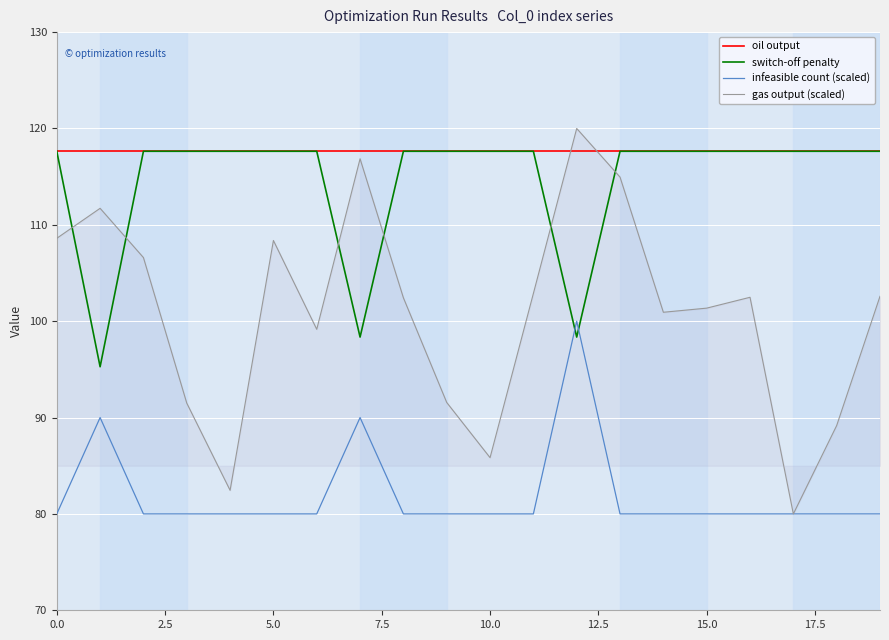

What is the minimum value shown in the chart?

80.0